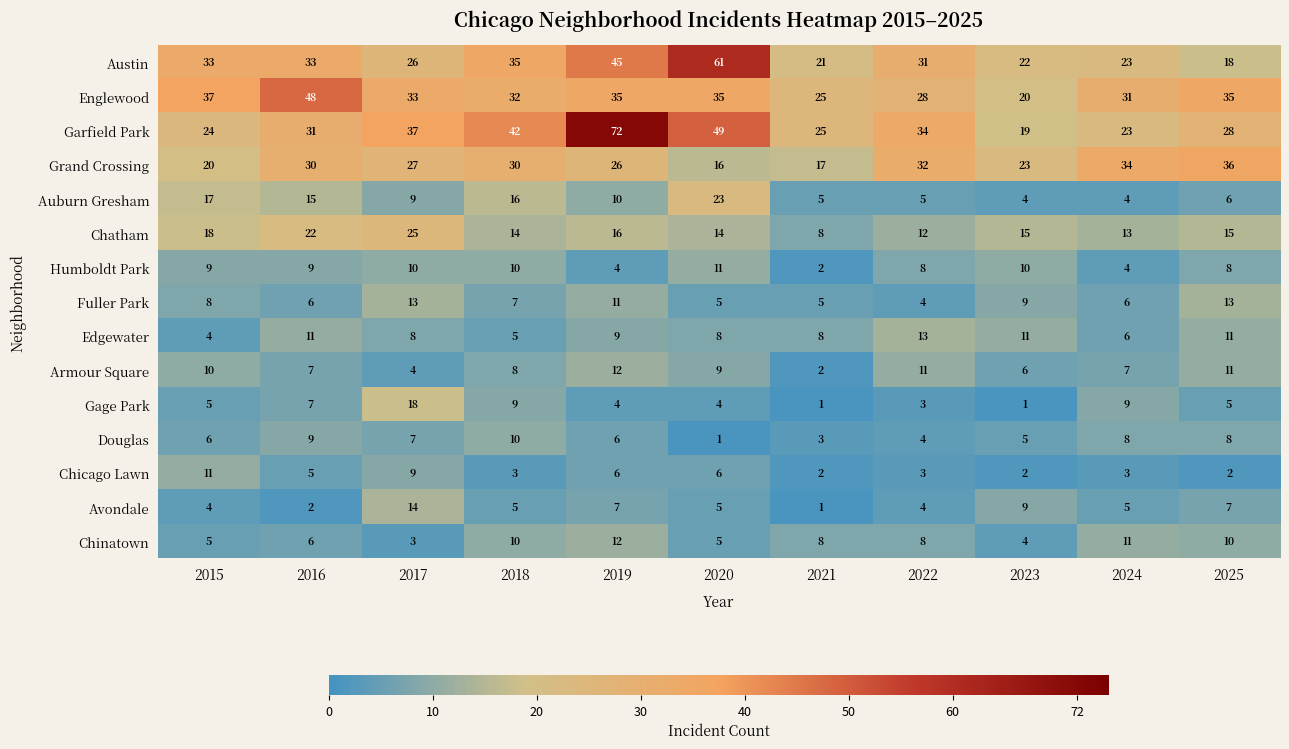

At how many categories does at least one series exceed 56?

2